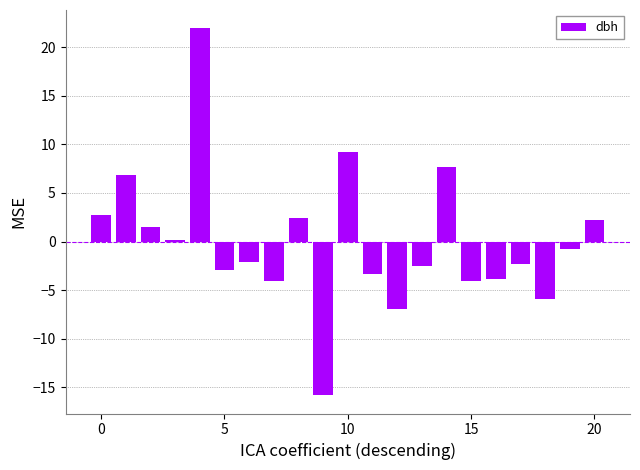

What is the minimum value shown in the chart?

-15.8